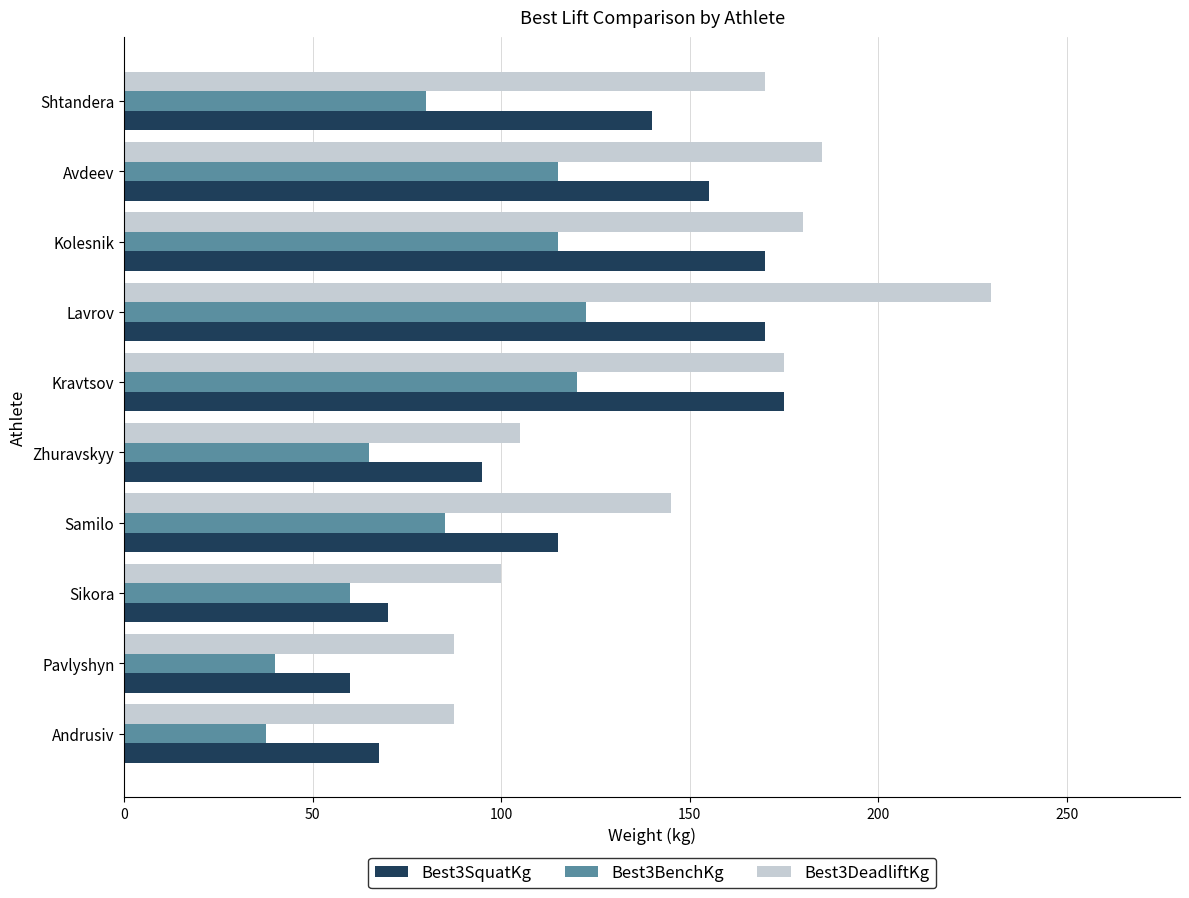

How many data points in Best3BenchKg are less than 85?

5